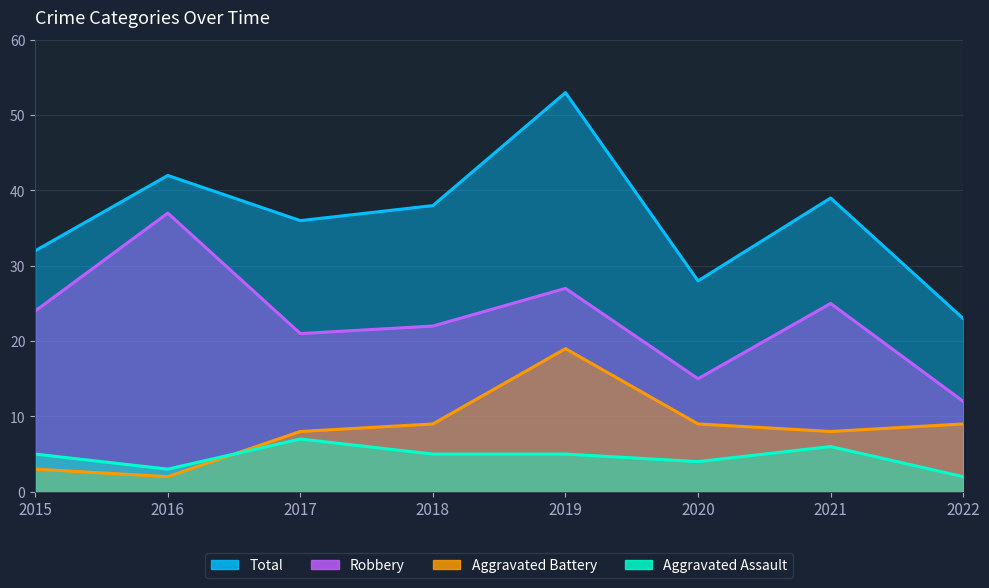

How many interior local valleys does the Robbery series have?

2